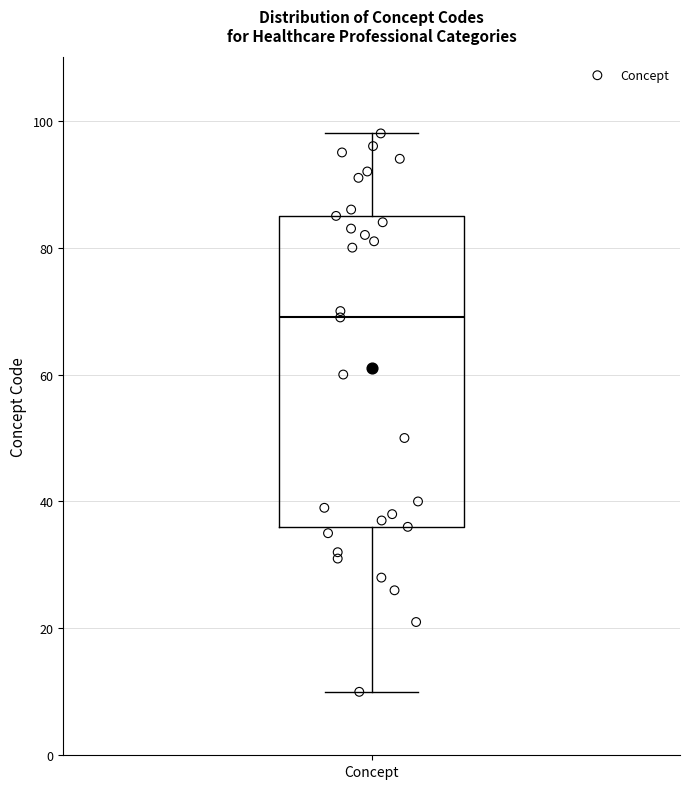

Transcribe this box plot: give where the median line is, the range the box spans, and where the two whiskers end, as read against the y-axis. The values are not printed on the chart, so give them approximately, as read against the axis.

median 70, box 36 to 86, whiskers 10 to 98